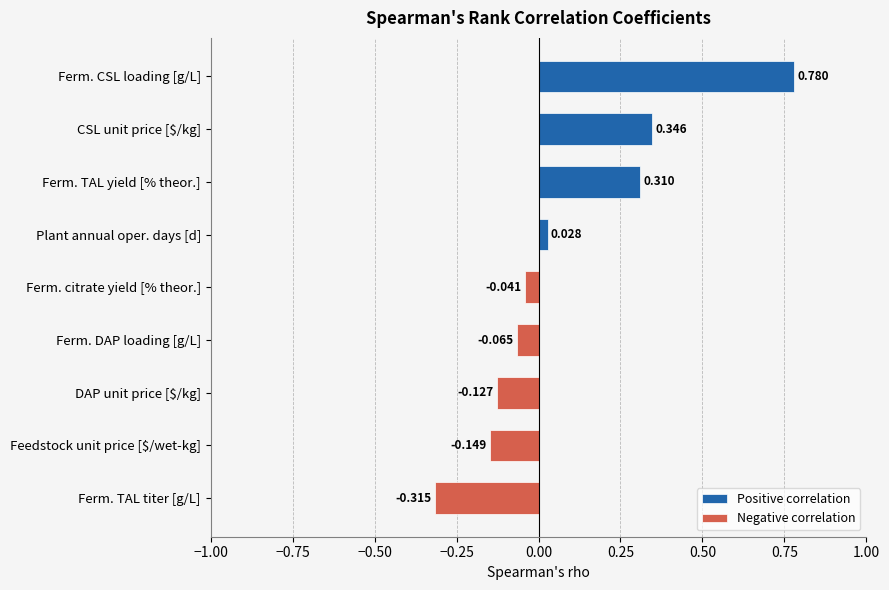

Count the number of categories in the chart.

9